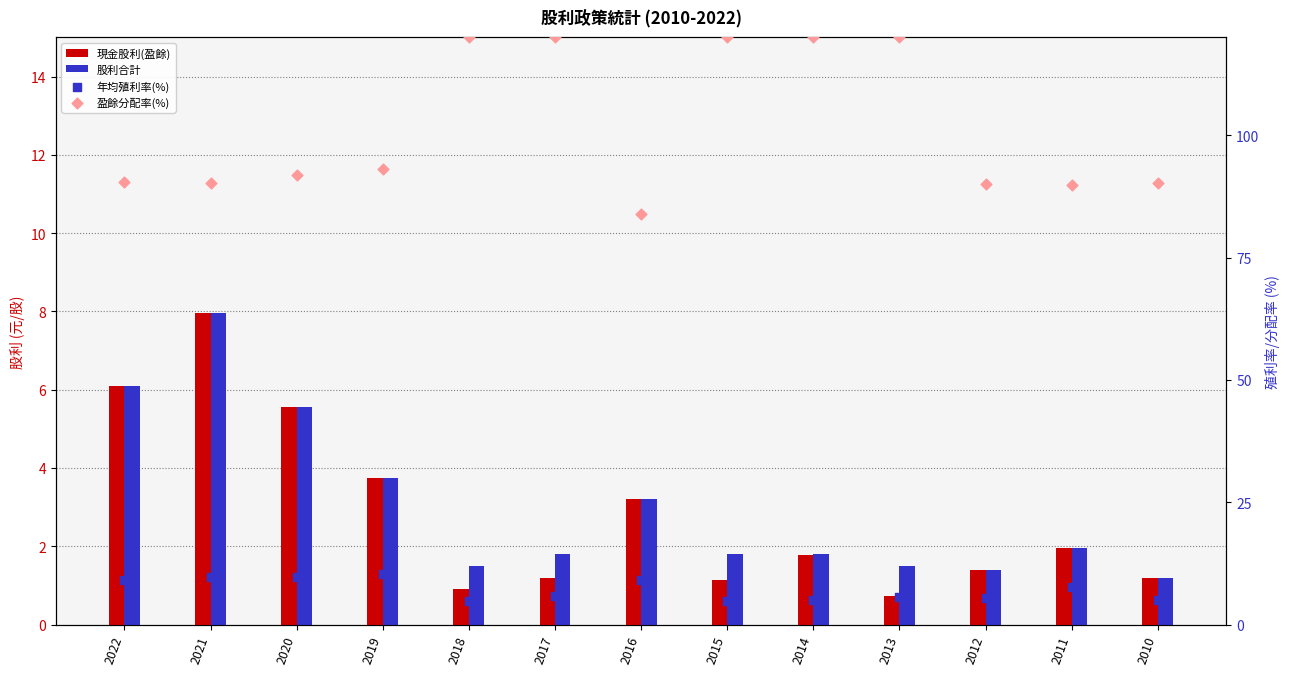

Is the value of 盈餘分配率(%) at 2020 greater than the value of 股利合計 at 2010?

Yes